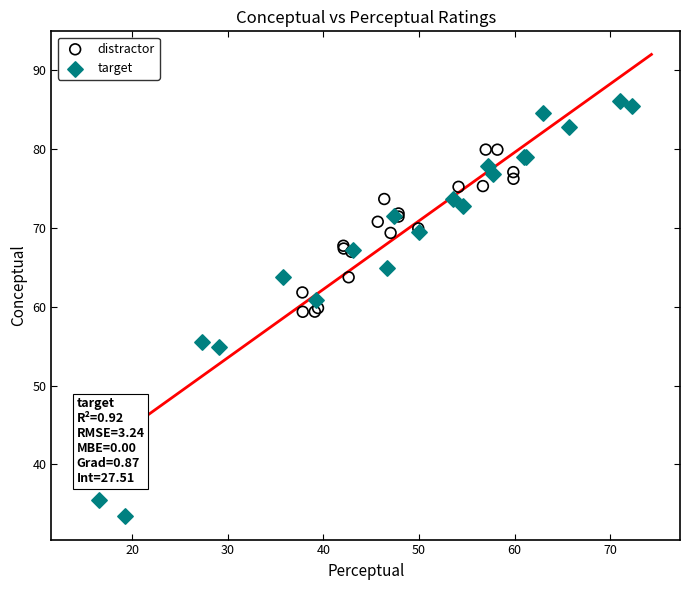

Which series has the widest spread of Y values?

target